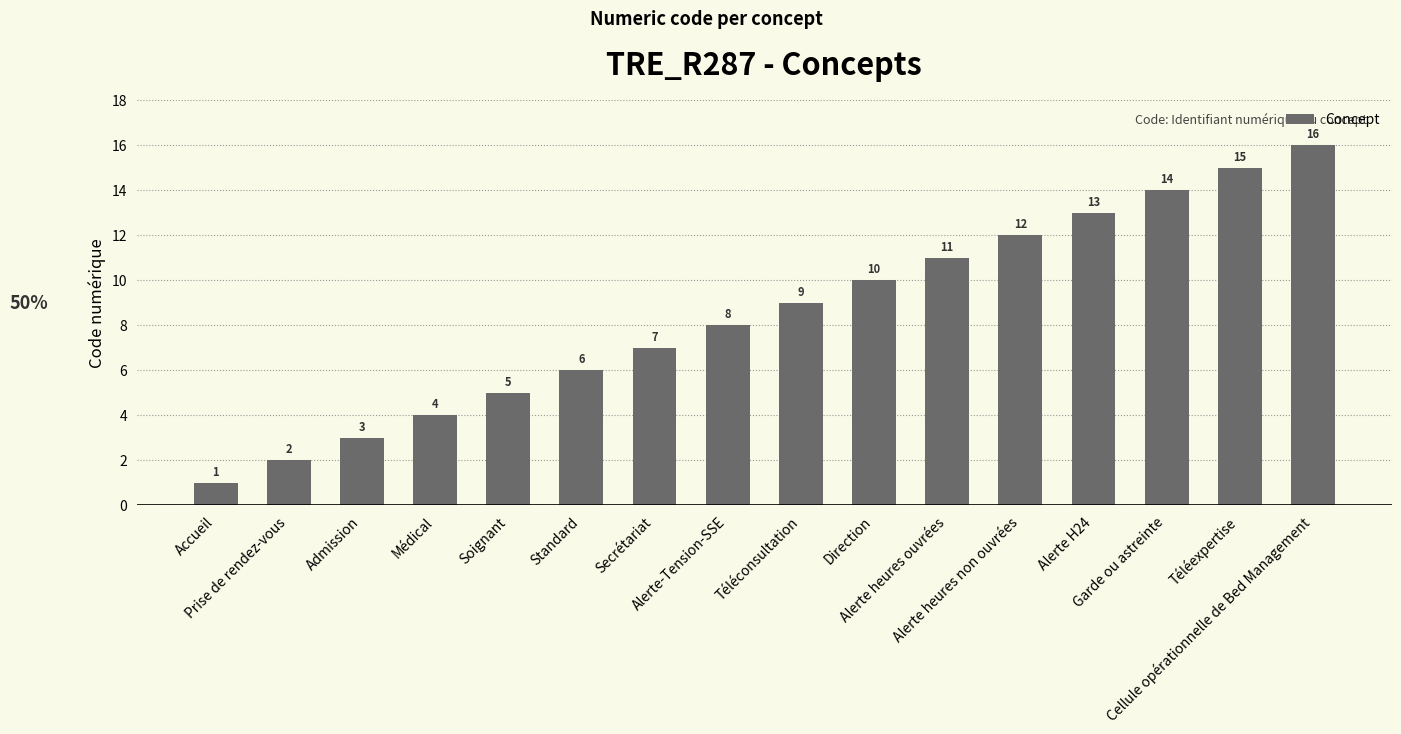

What value does the data have at Cellule opérationnelle de Bed Management?

16